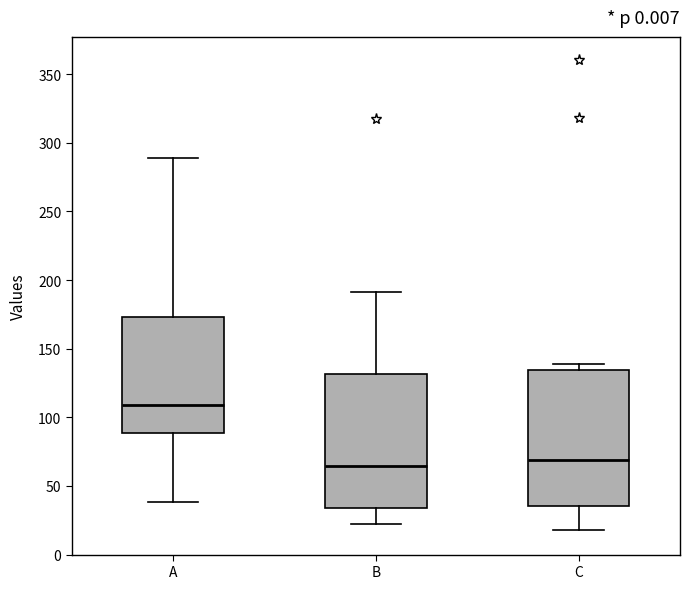

Reading left to right, transcribe this box plot: for each box, give where its median line is, the range the box spans, and where its two whiskers end, as read against the y-axis. The values are not printed on the chart, so give them approximately, as read against the axis.

A: median 110, box 90 to 175, whiskers 40 to 290
B: median 65, box 35 to 130, whiskers 20 to 190
C: median 70, box 35 to 135, whiskers 20 to 140